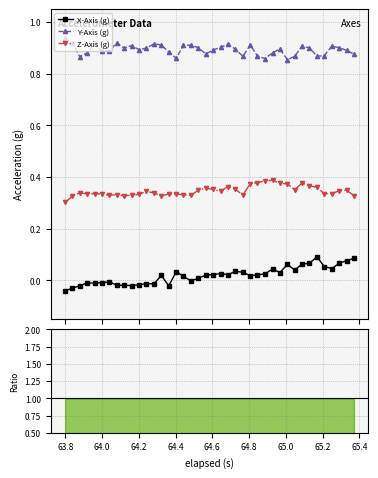

What is the maximum value for Z-Axis (g)?

0.4